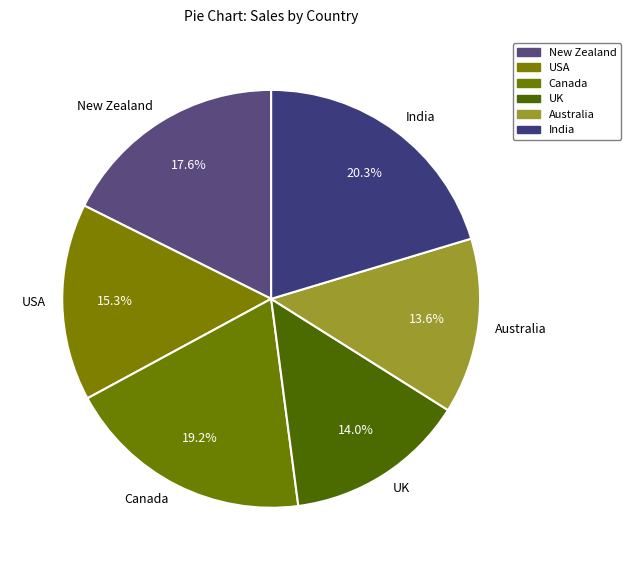

Count the number of slices in the pie.

6